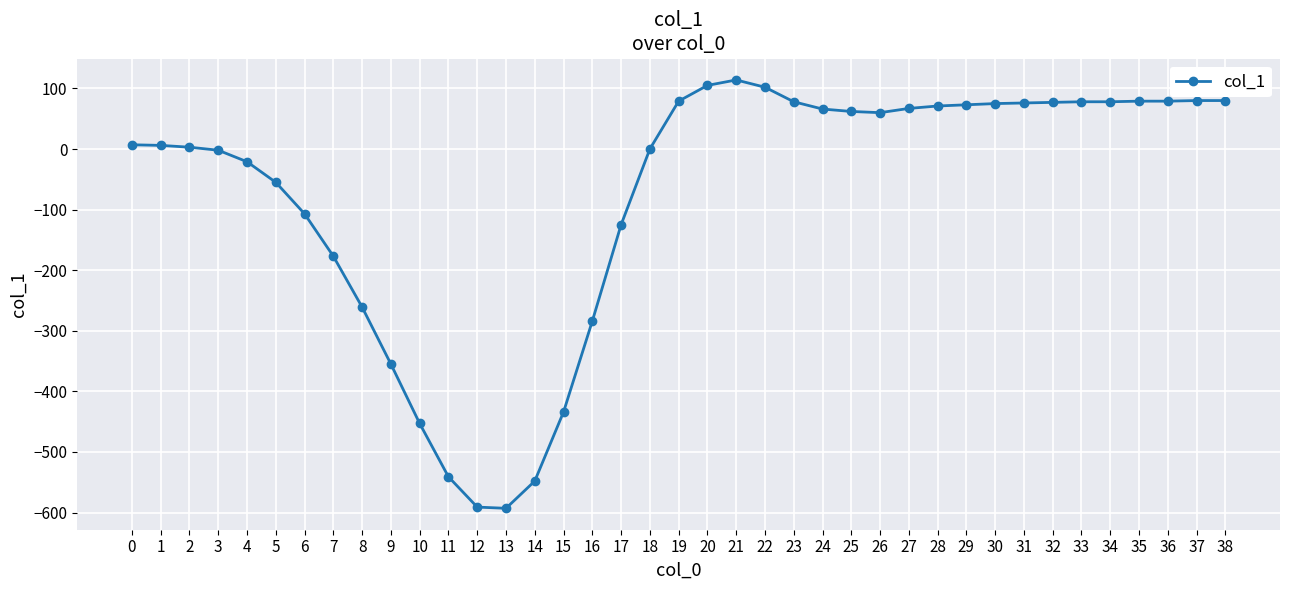

What is the minimum value shown in the chart?

-593